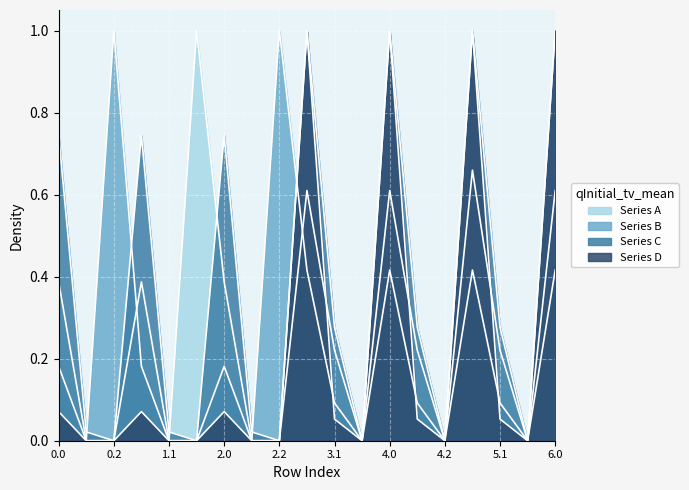

Between 5.0 and 5.2, which is larger?

5.0